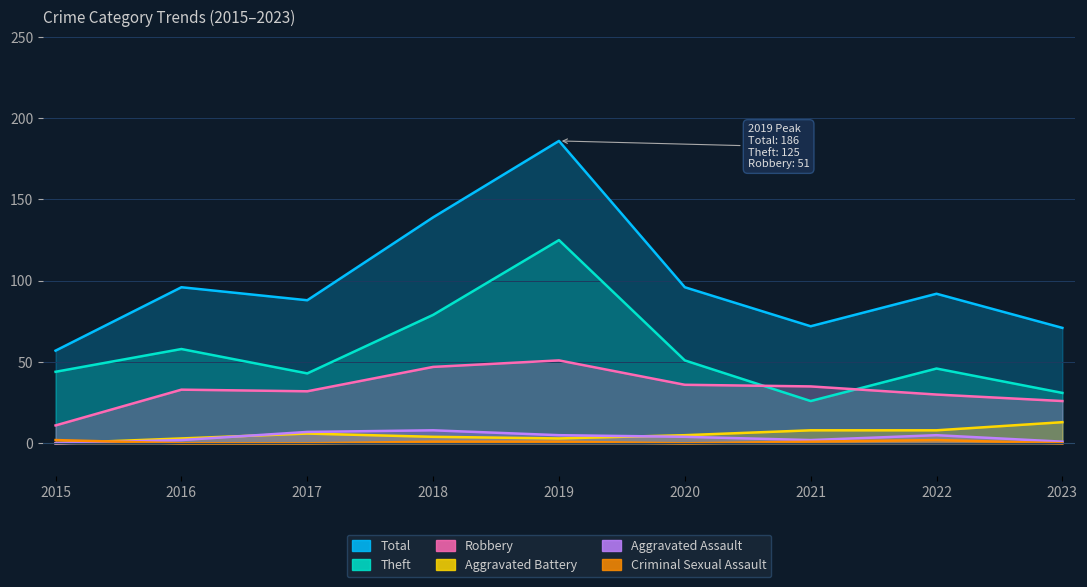

The Theft series shows 43 at 2017. True or false?

True